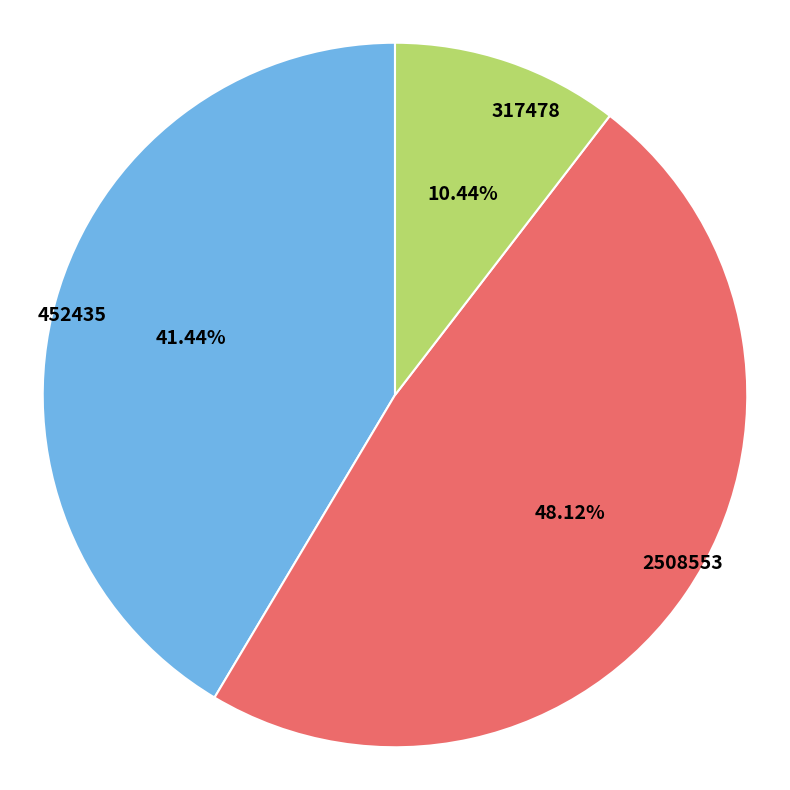

To the nearest percent, what is the combined percentage of 452435 and 317478?

52%